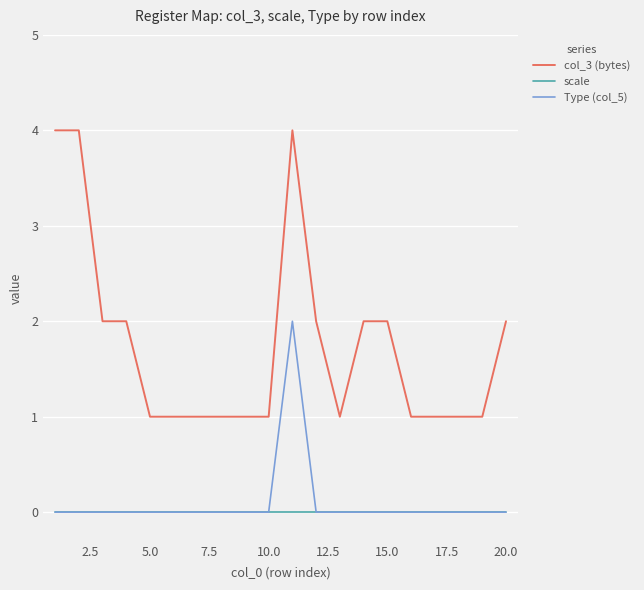

What are all the series names shown in the legend?

col_3 (bytes), scale, Type (col_5)